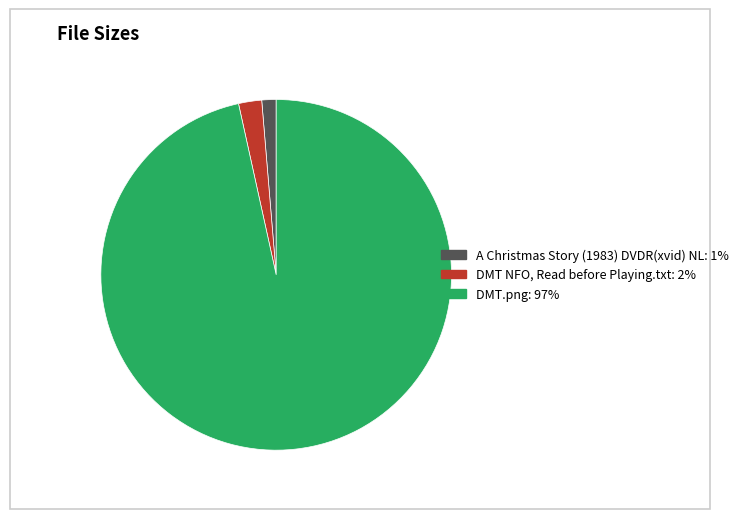

Rank the categories by value from lowest to highest.

A Christmas Story (1983) DVDR(xvid) NL, DMT NFO, Read before Playing.txt, DMT.png